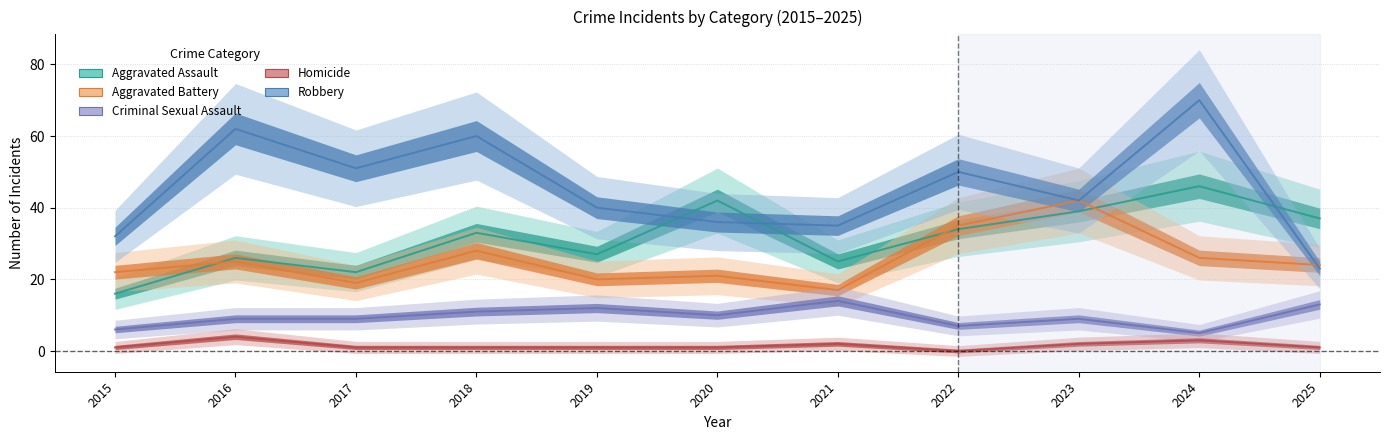

At which label is Criminal Sexual Assault closest to 9?

2016